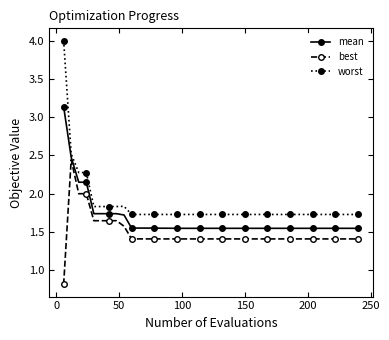

What are all the series names shown in the legend?

mean, best, worst